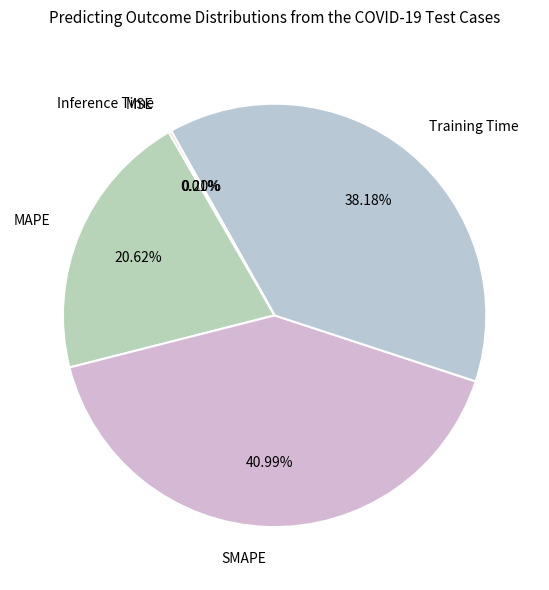

Which category has the biggest portion of the pie?

SMAPE